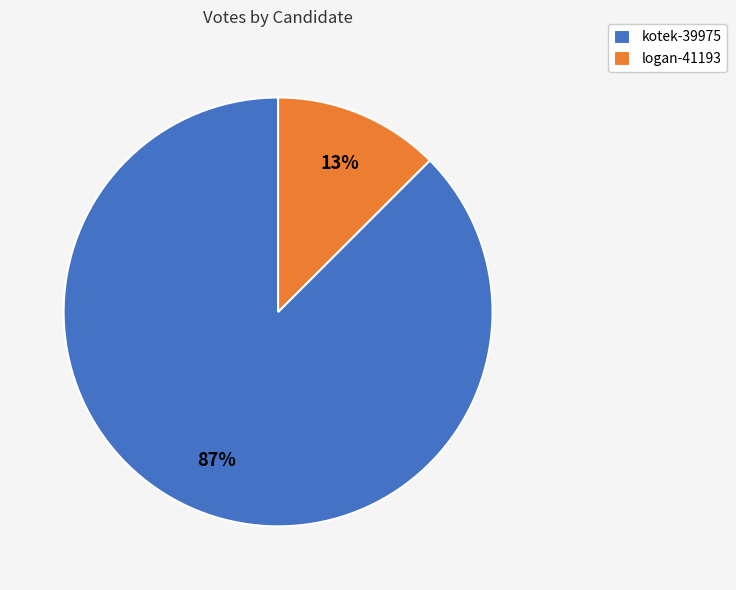

To the nearest percent, what is the average slice percentage?

50%